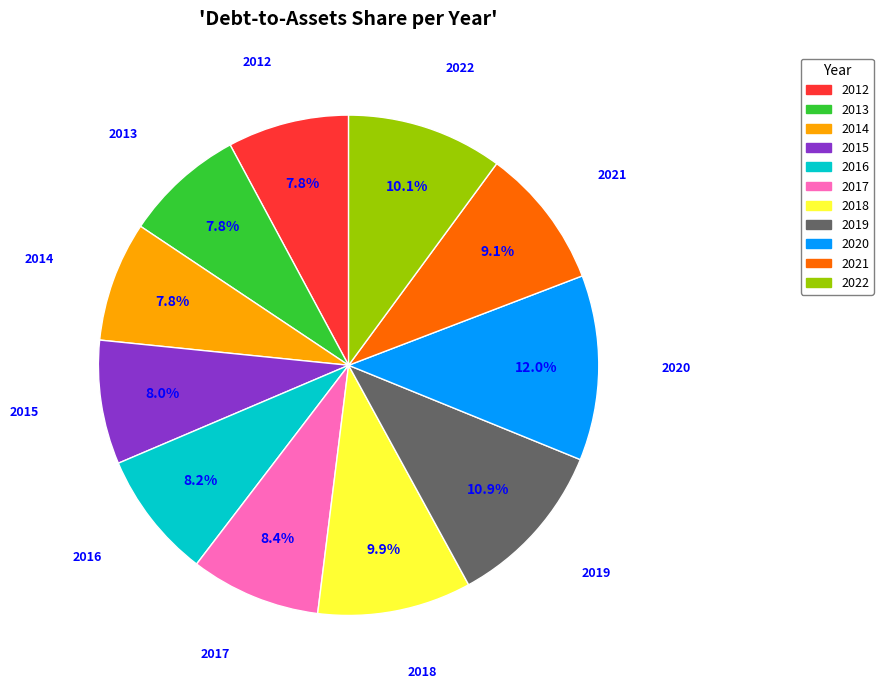

What percentage is the 2021 slice, to the nearest percent?

9%